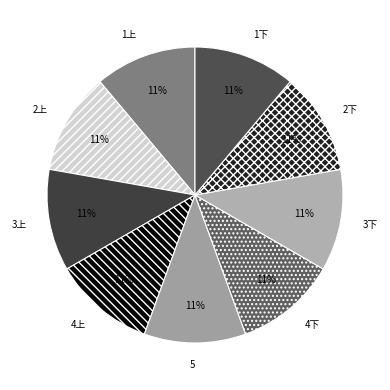

To the nearest percent, what percentage of the pie is 1下?

11%